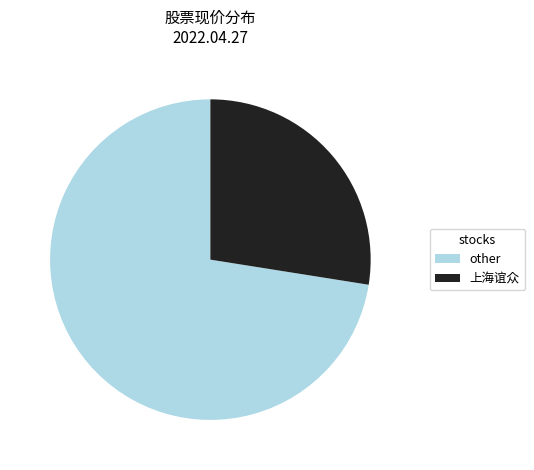

Does any single category account for the majority?

Yes